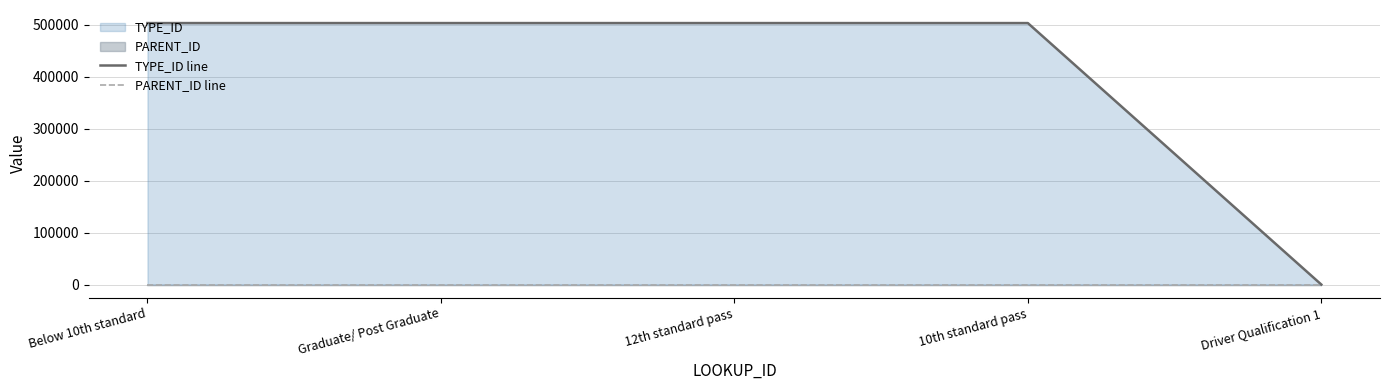

What is the sum of all TYPE_ID line values?

2013544